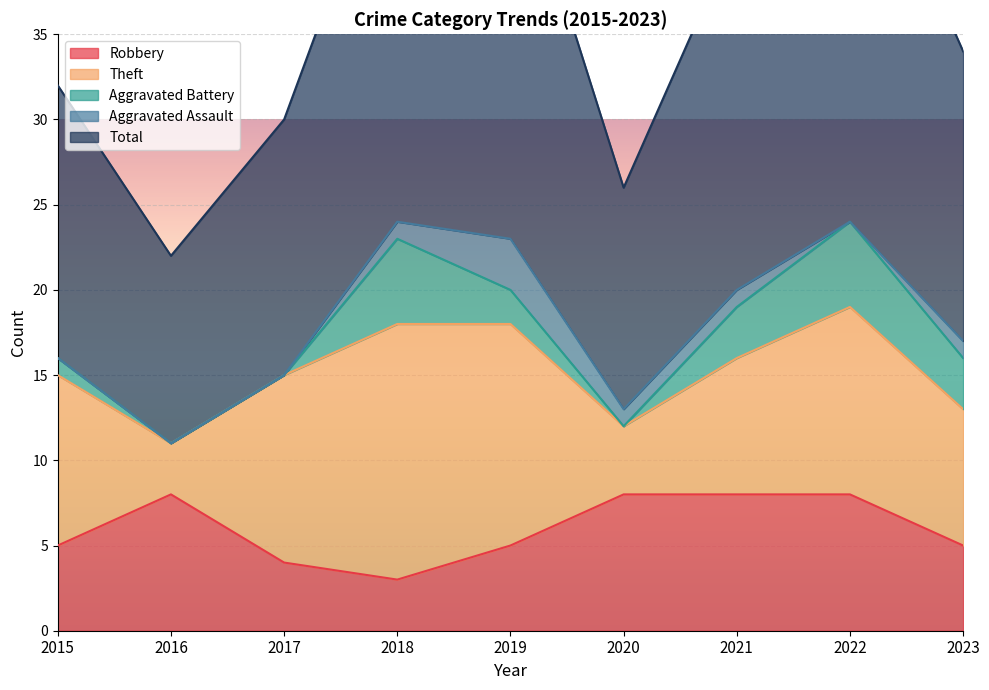

What is the value of the Robbery point at the 2nd from the left?

8